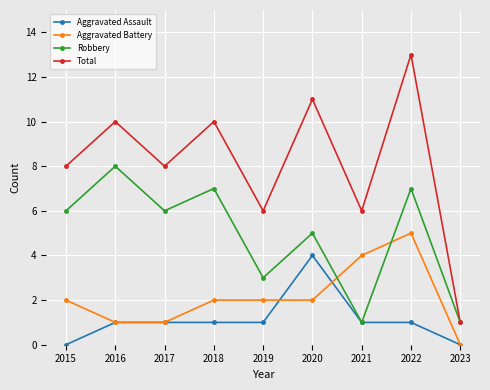

What is the difference between the maximum and minimum values in the Aggravated Assault series?

4